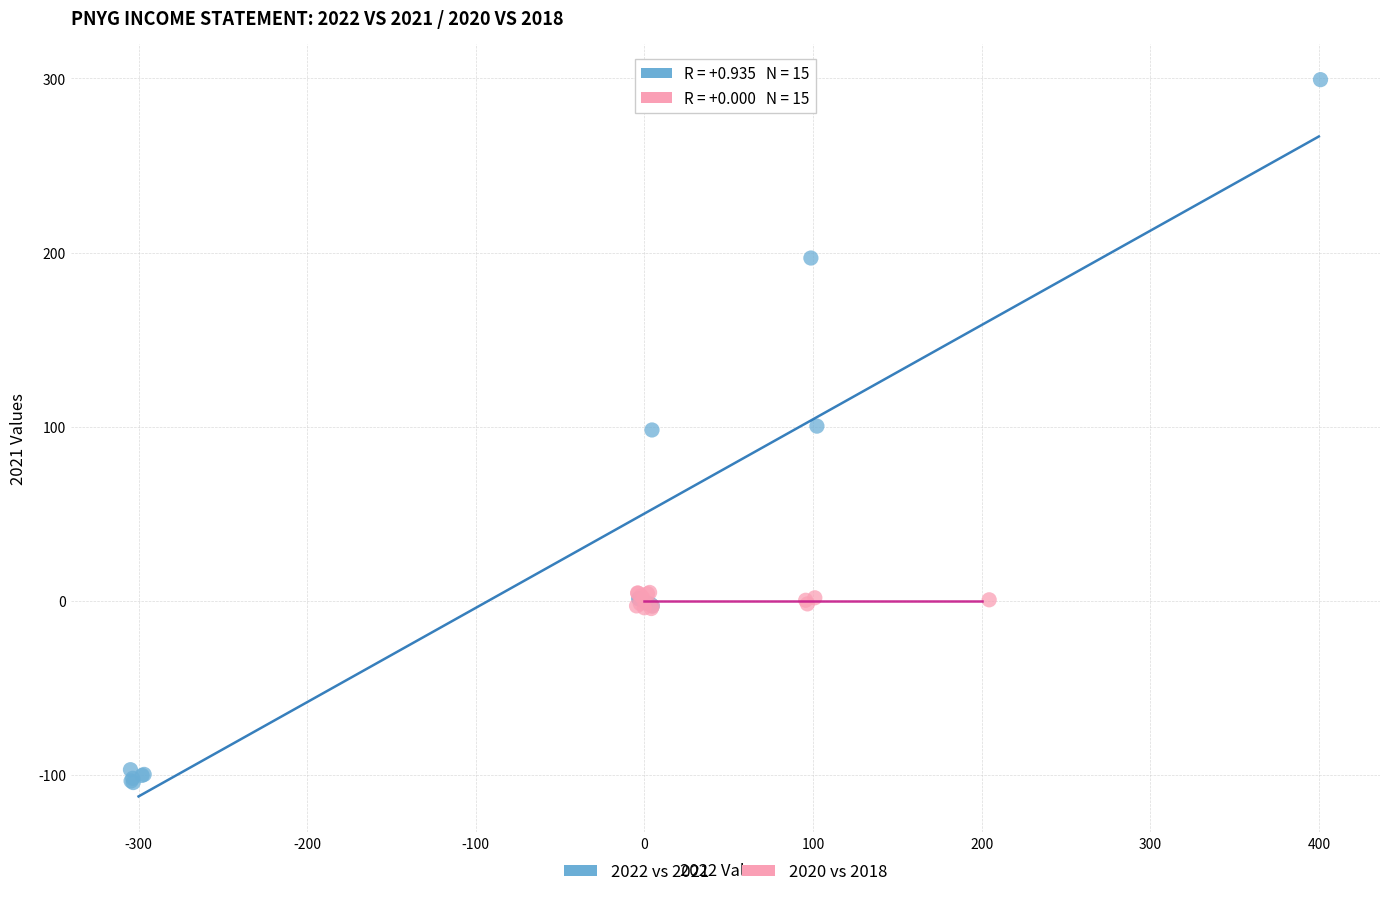

What are all the series names shown in the legend?

2022 vs 2021, 2020 vs 2018